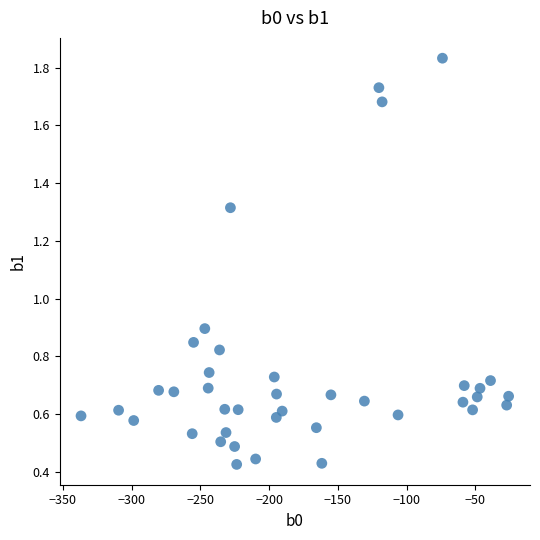

What is the range of Y values (max minus min)?

1.4